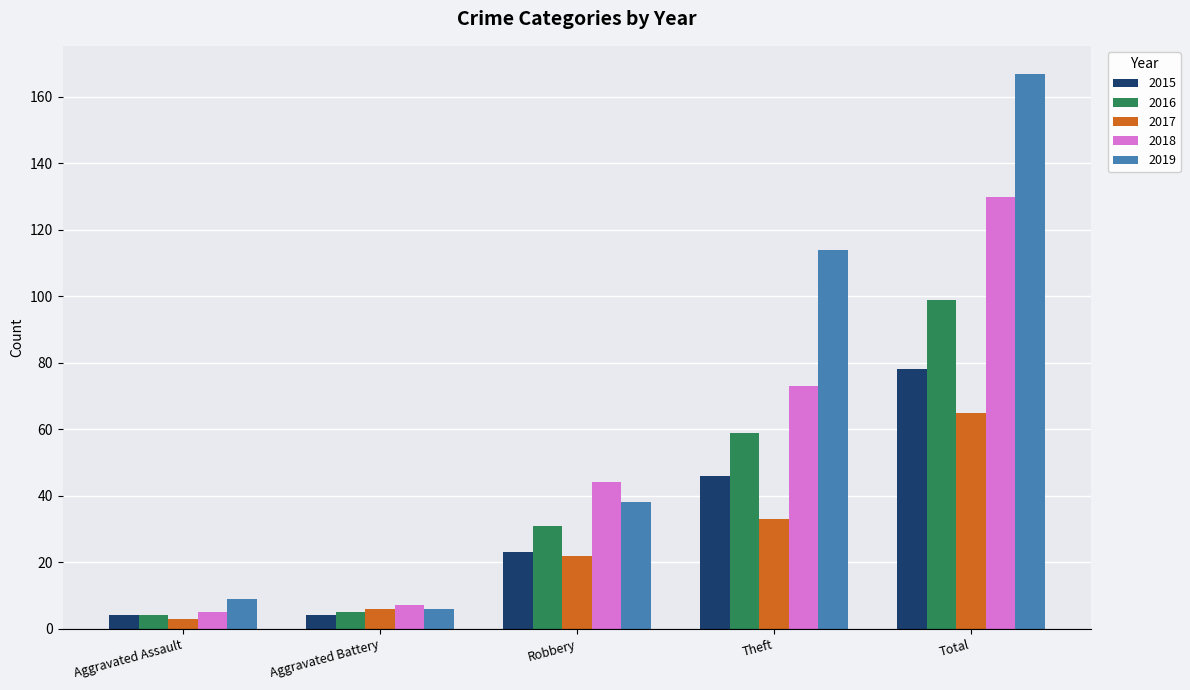

What position from the right is Aggravated Assault?

5